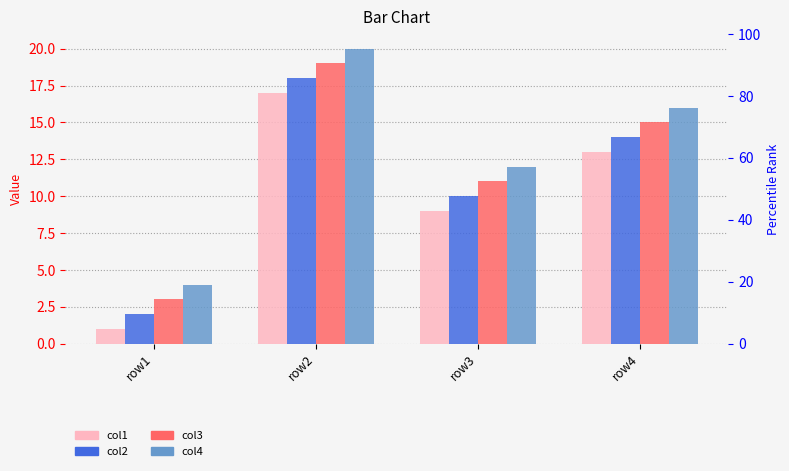

What is the total value across all series at row4?

58